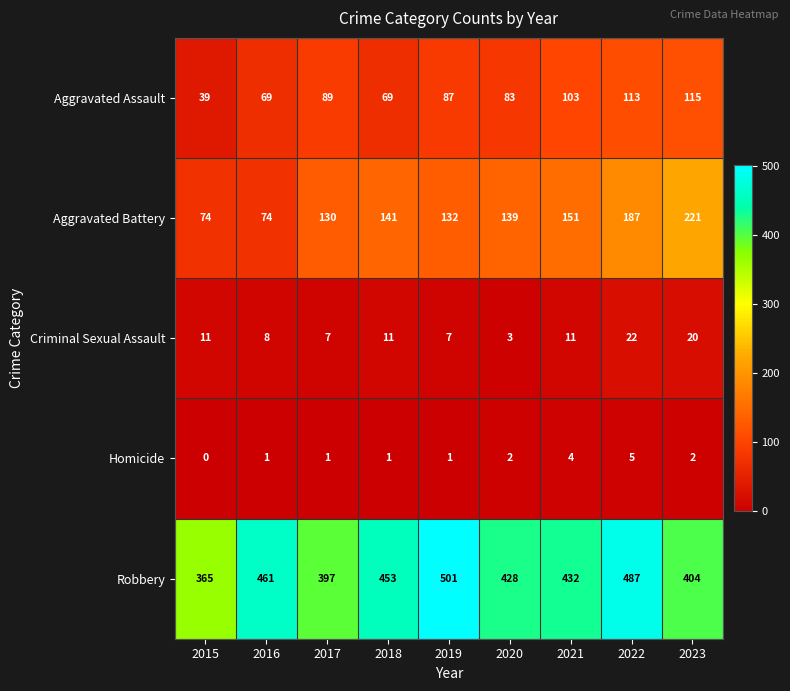

At which category does the chart reach its minimum across all series?

2015